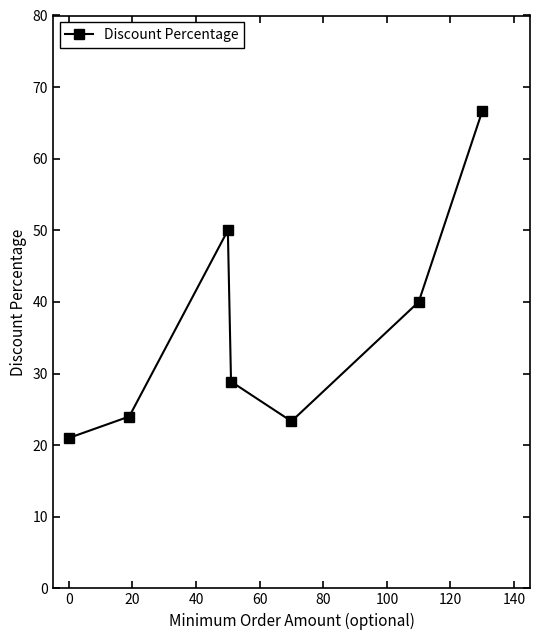

How many interior local valleys (lower than both neighbors) does the data have?

1